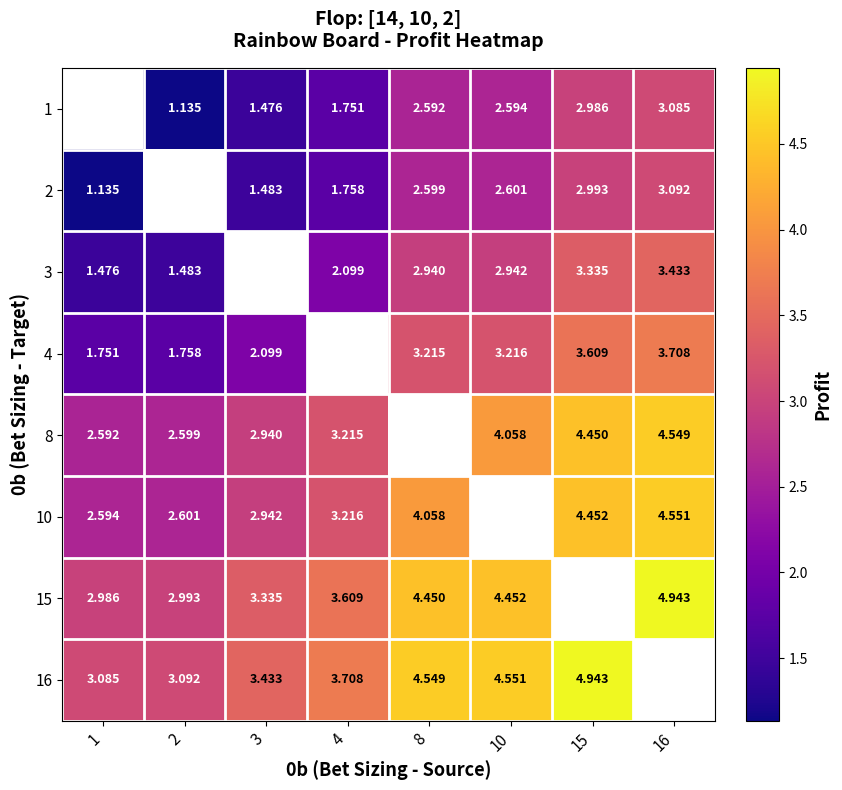

Is the value of 2 at 8 greater than the value of 3 at 15?

No